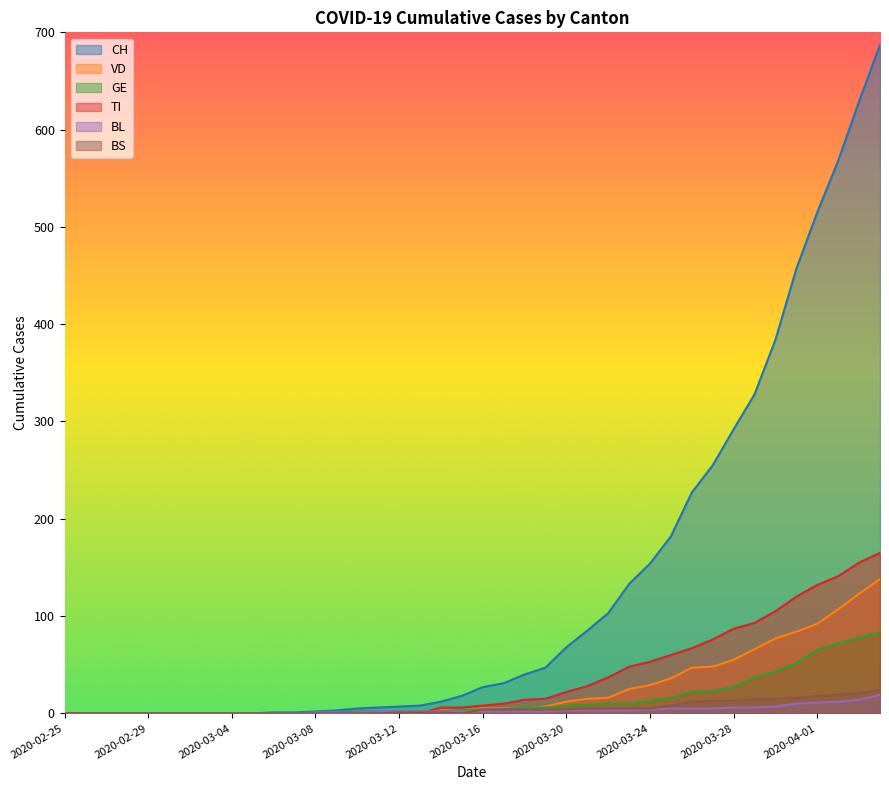

The value of GE at 2020-03-19 is 6. True or false?

True